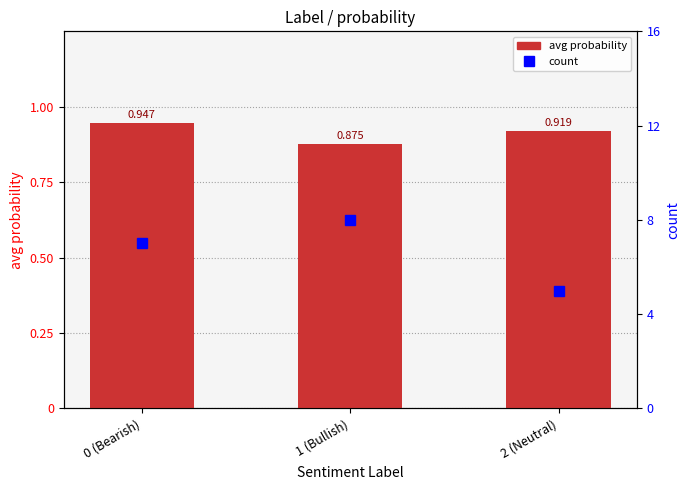

Reading left to right, transcribe all the data shown in this chart.

avg probability: 0.9	0.9	0.9
count: 7.0	8.0	5.0